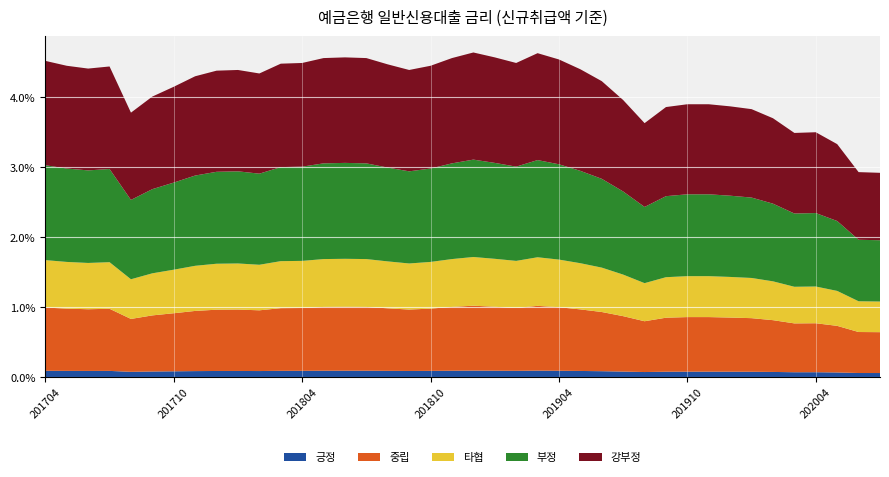

What are all the series names shown in the legend?

긍정, 중립, 타협, 부정, 강부정